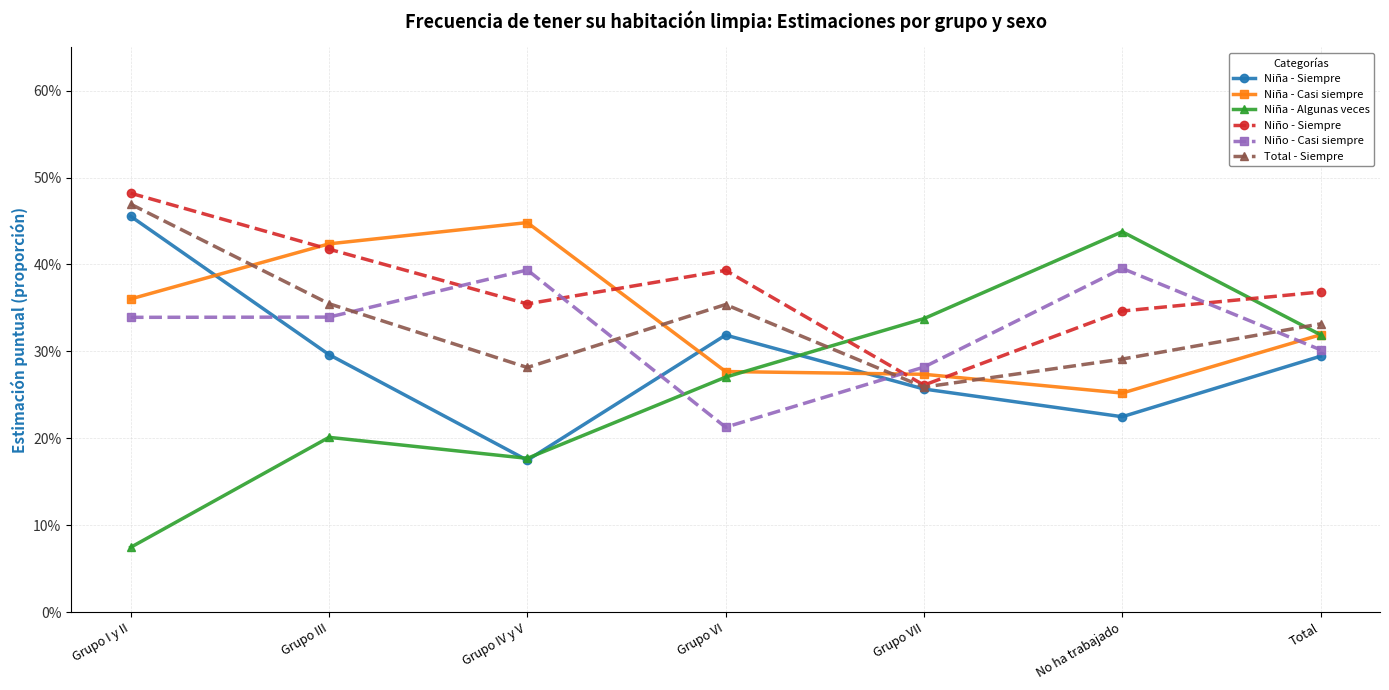

List the series in order of their peak value, highest first.

Niño - Siempre, Total - Siempre, Niña - Siempre, Niña - Casi siempre, Niña - Algunas veces, Niño - Casi siempre